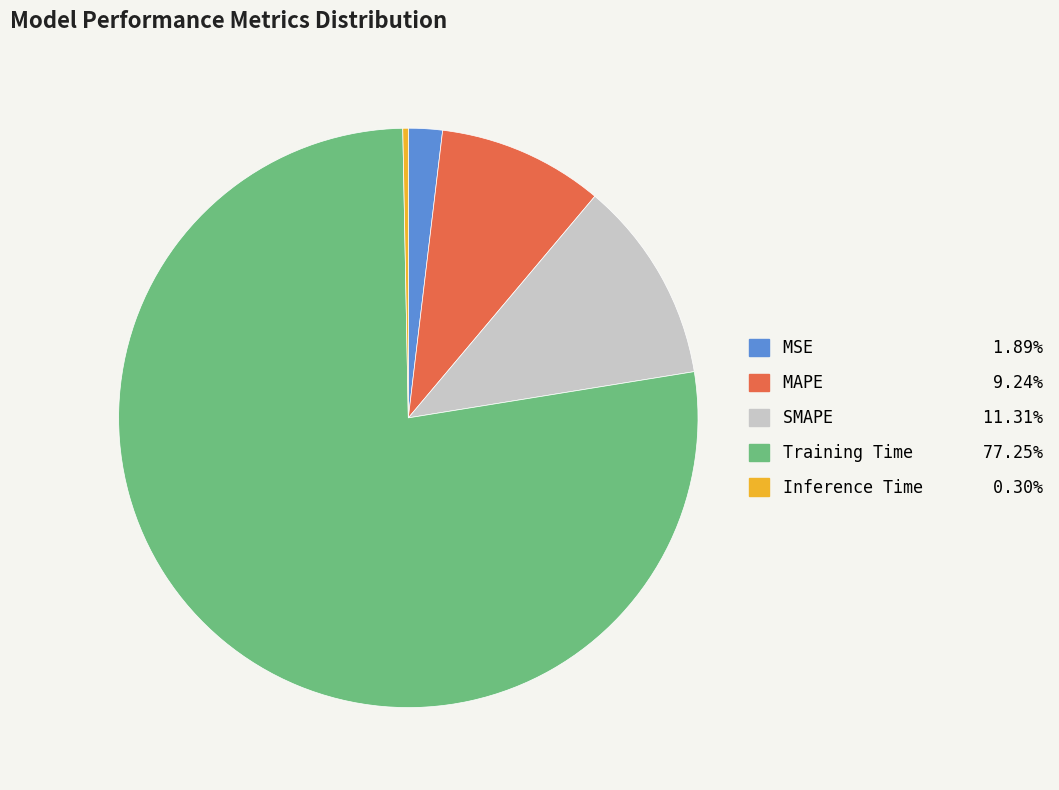

Count the number of slices in the pie.

5